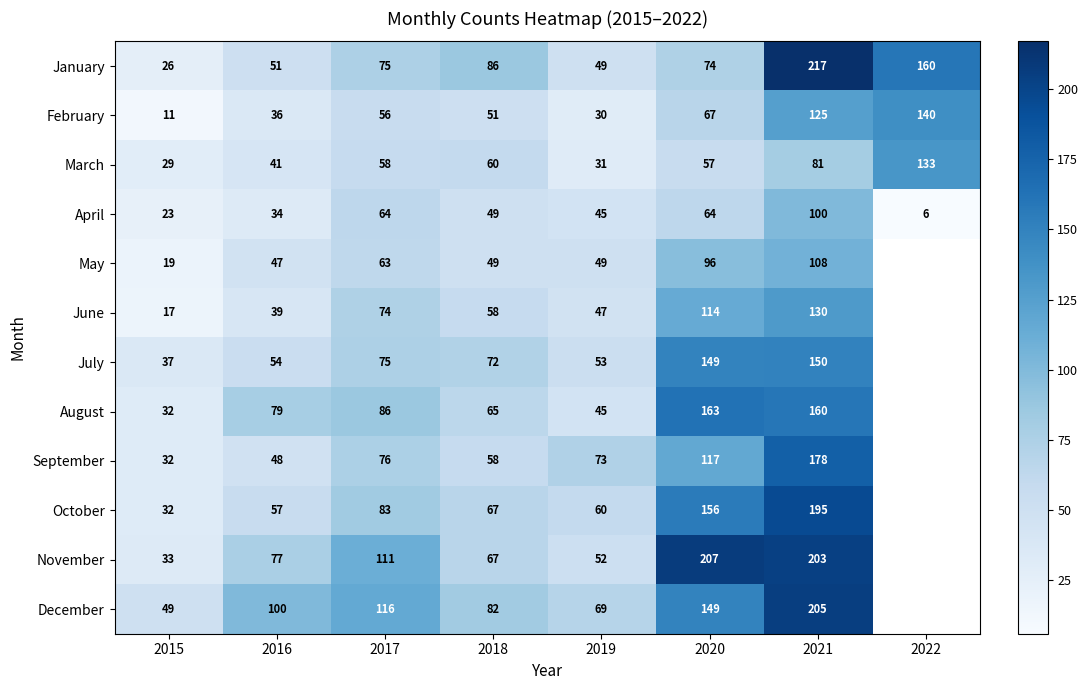

What is the sum of the January values at 2016 and 2018?

137